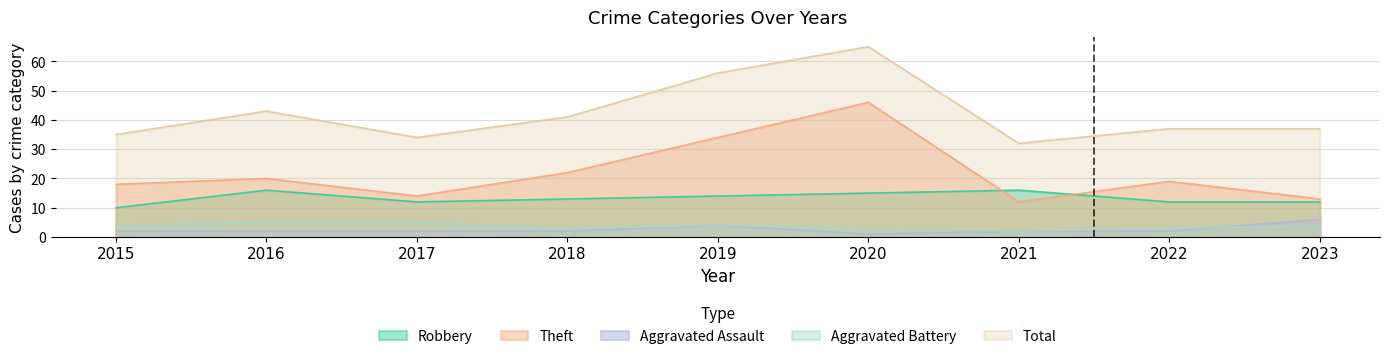

Does the chart have visible grid lines?

Yes